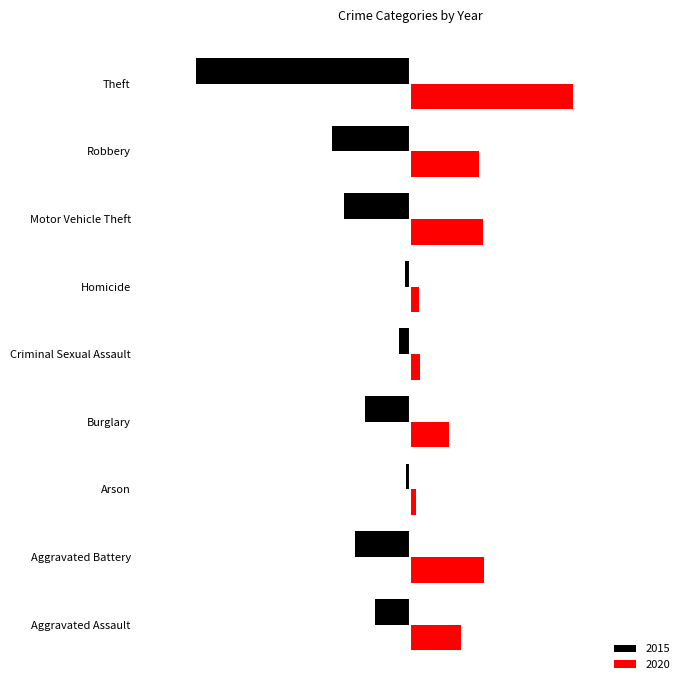

What are all the series names shown in the legend?

2015, 2020